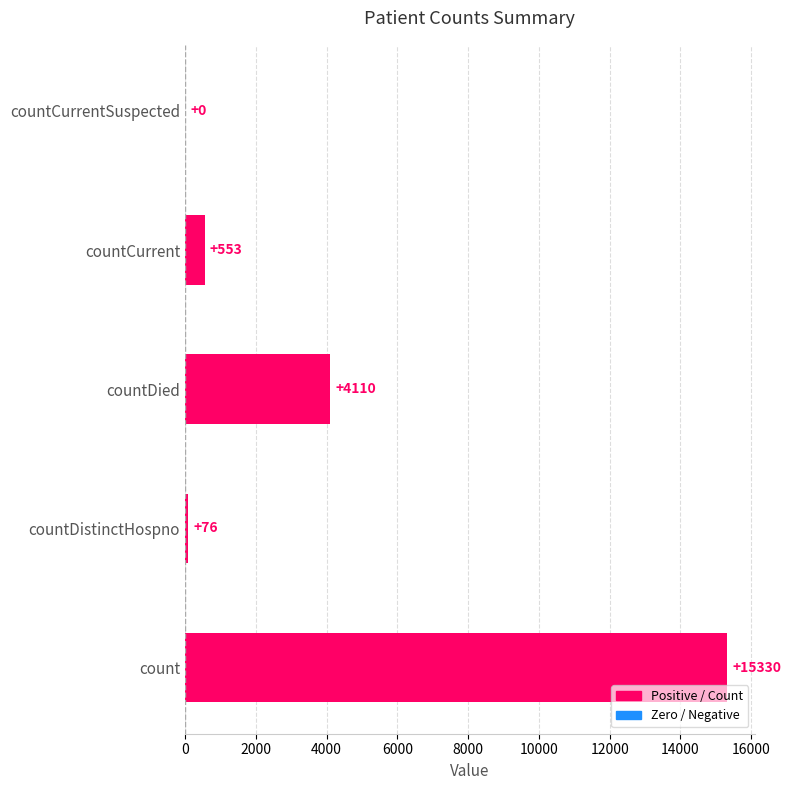

Which has a higher value, countDistinctHospno or countDied?

countDied